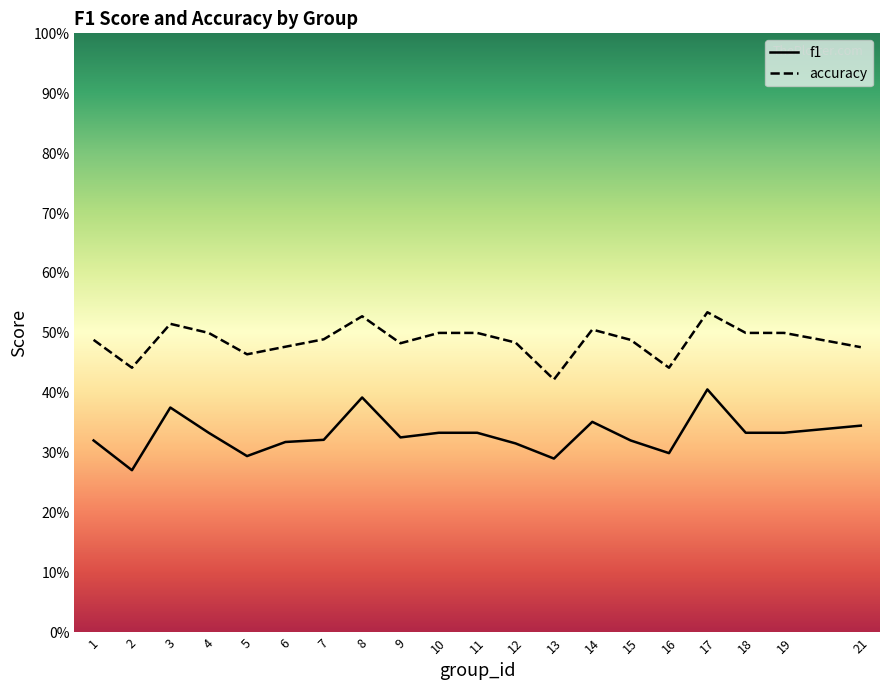

Count the number of categories in the chart.

20